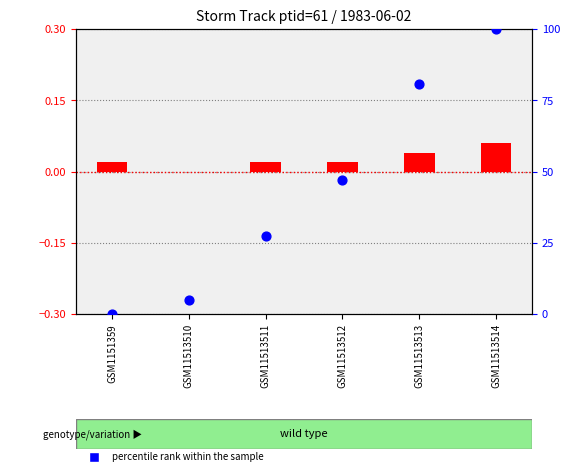

At which category is the sum across all series the highest?

GSM11513514